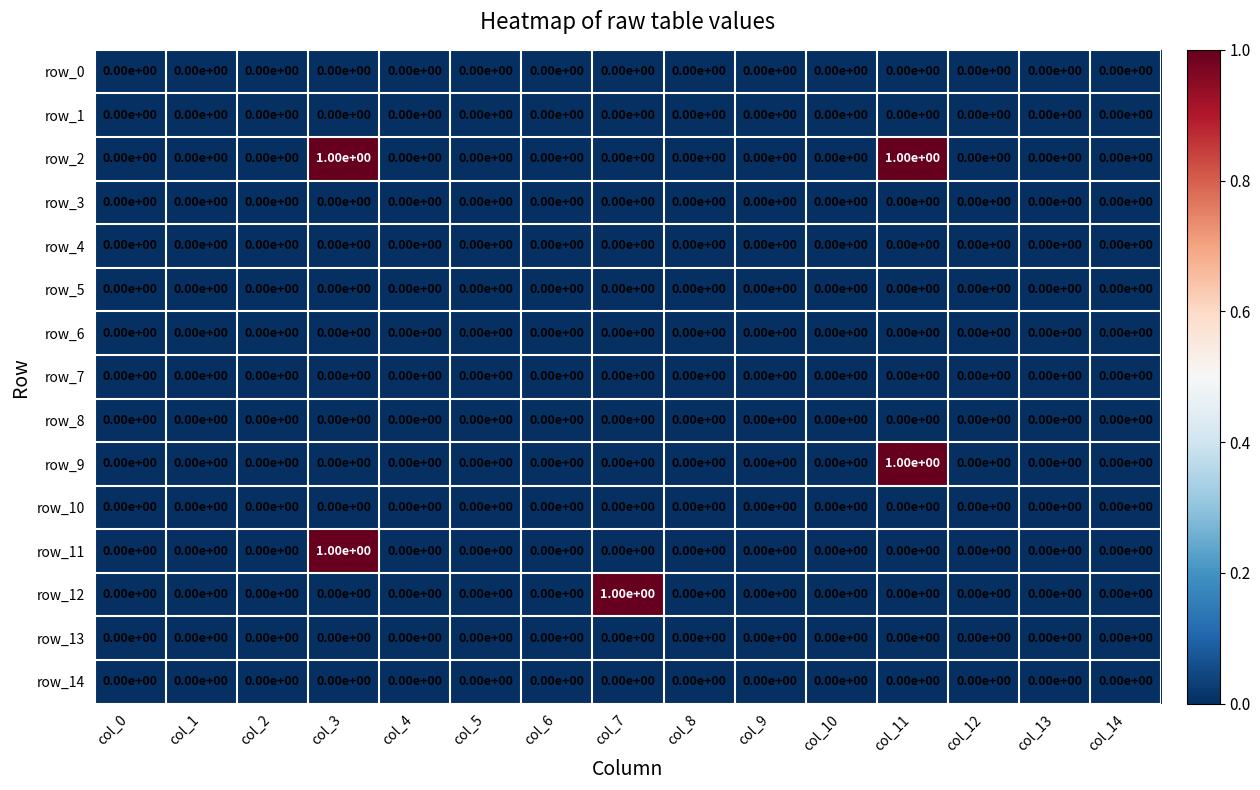

The value of row_7 at col_1 is 0. True or false?

True